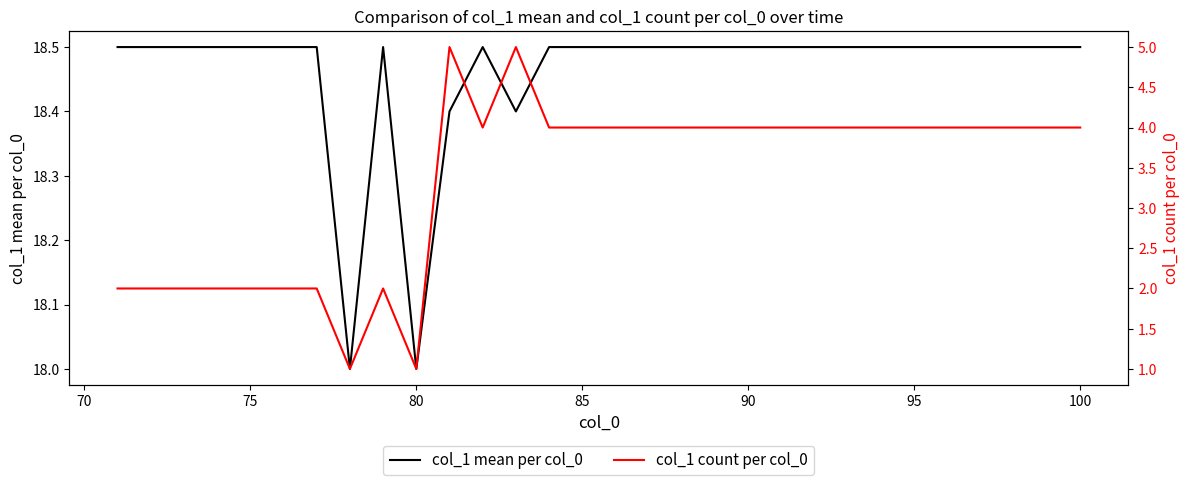

List the series in order of their peak value, lowest first.

col_1 count per col_0, col_1 mean per col_0